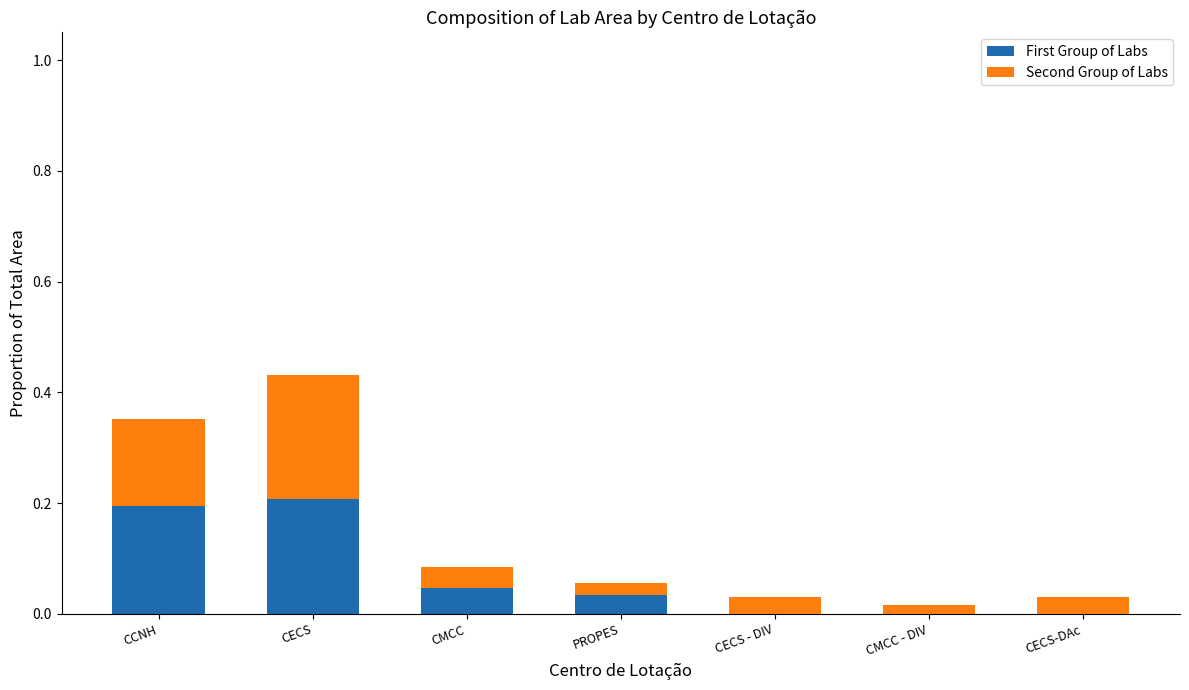

At which category is the sum across all series the highest?

CECS